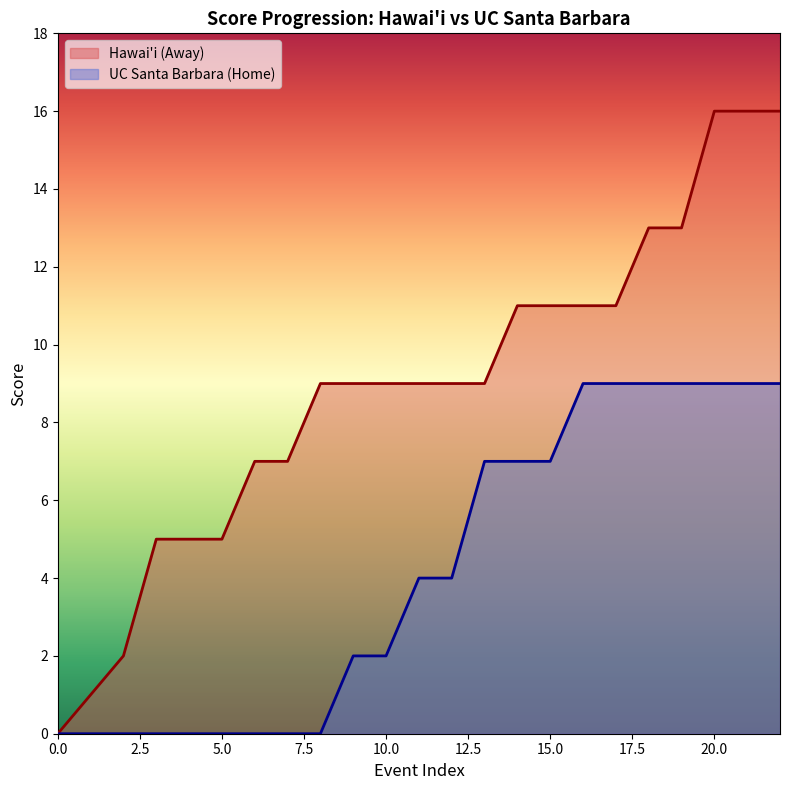

Is it true that UC Santa Barbara (Home) equals 0 at 5.0?

True